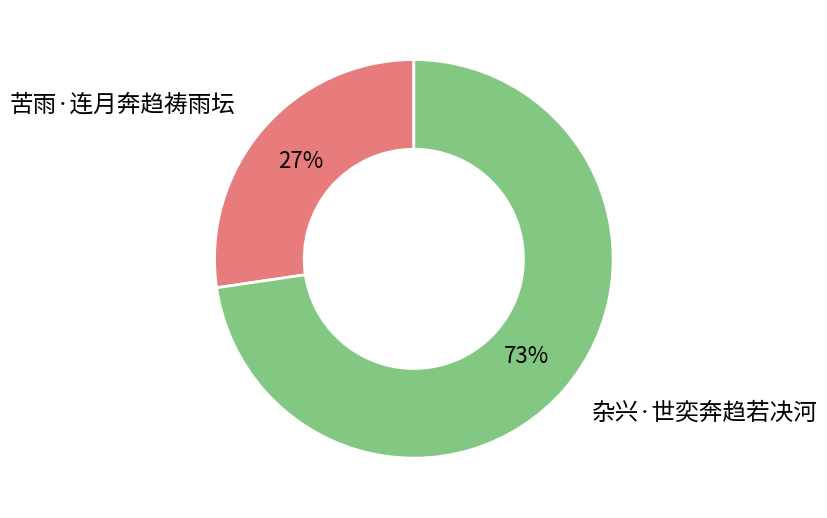

Is the sum of 杂兴·世奕奔趋若决河 and 苦雨·连月奔趋祷雨坛 greater than half?

Yes